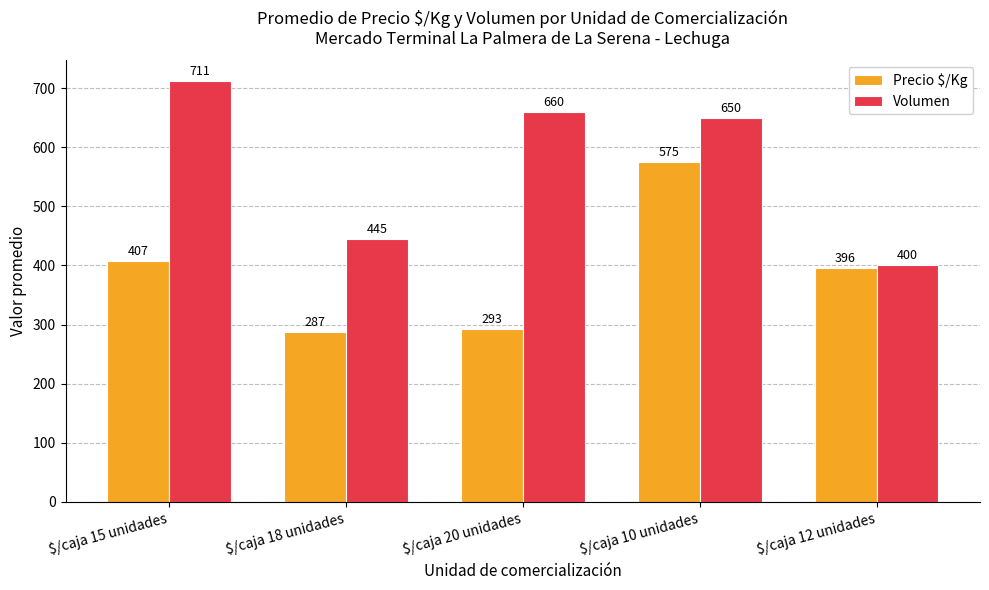

How many groups of bars are there?

5